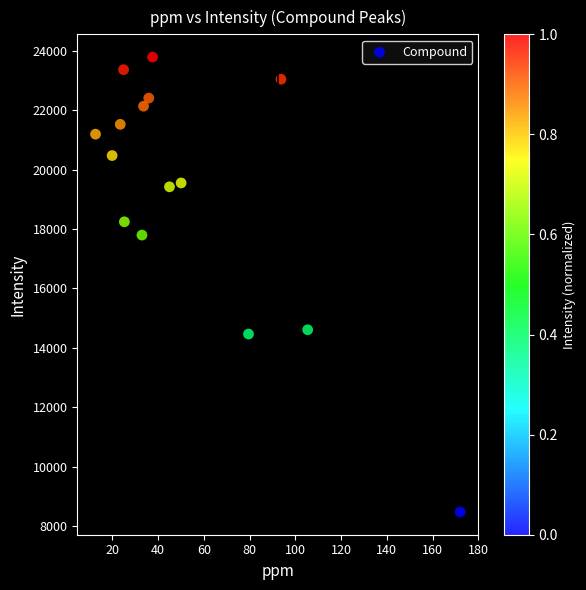

What is the range of Y values (max minus min)?

15324.1